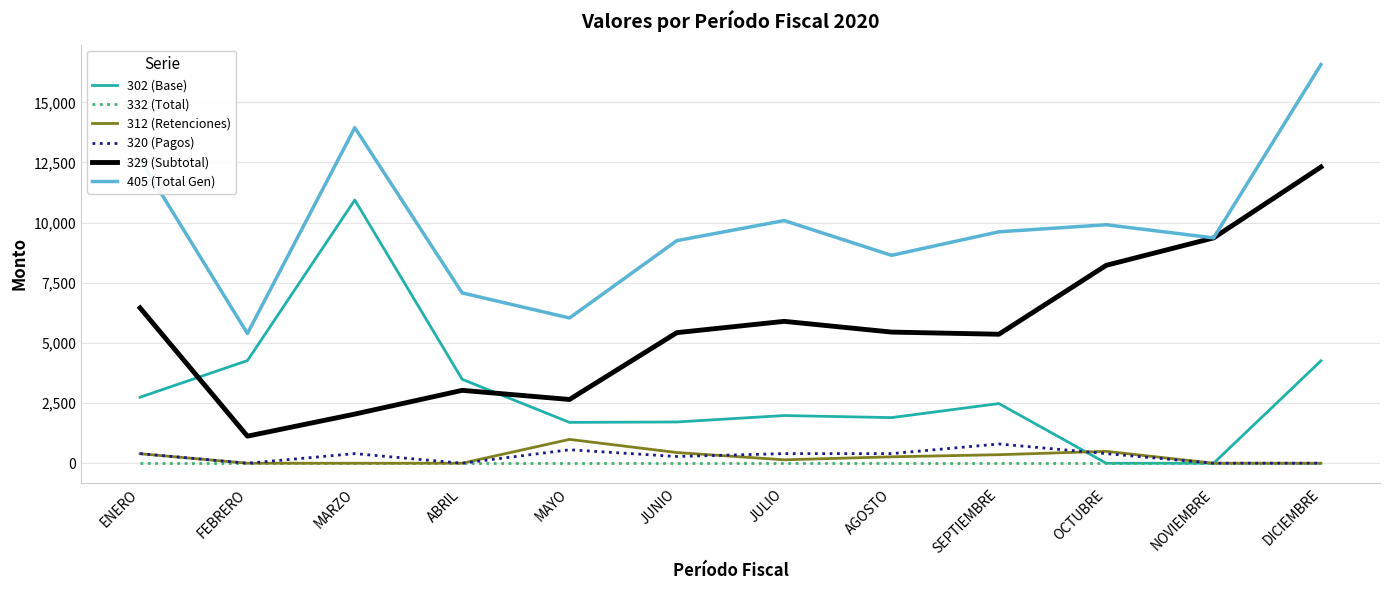

The 405 (Total Gen) series shows 16568.1 at DICIEMBRE. True or false?

True